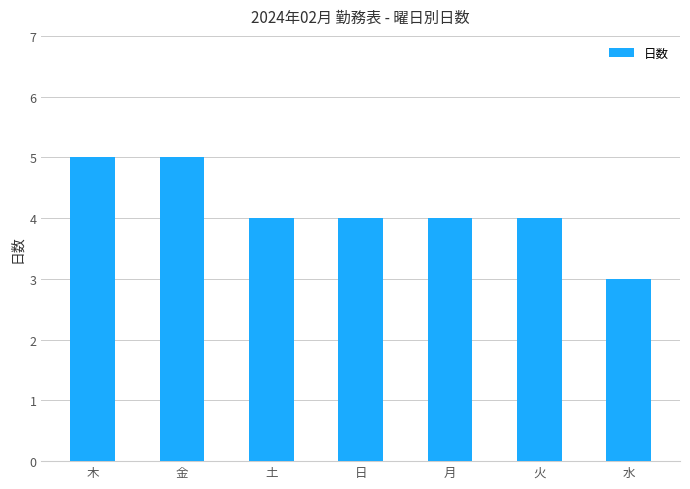

What is the label of the 7th bar from the right?

木